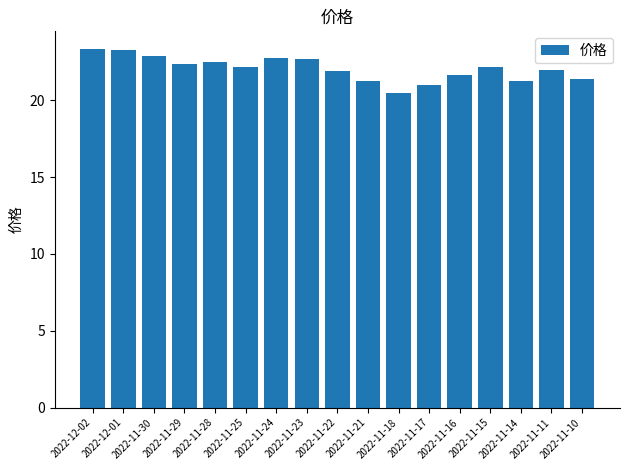

At which category does the chart reach its minimum across all series?

2022-11-18